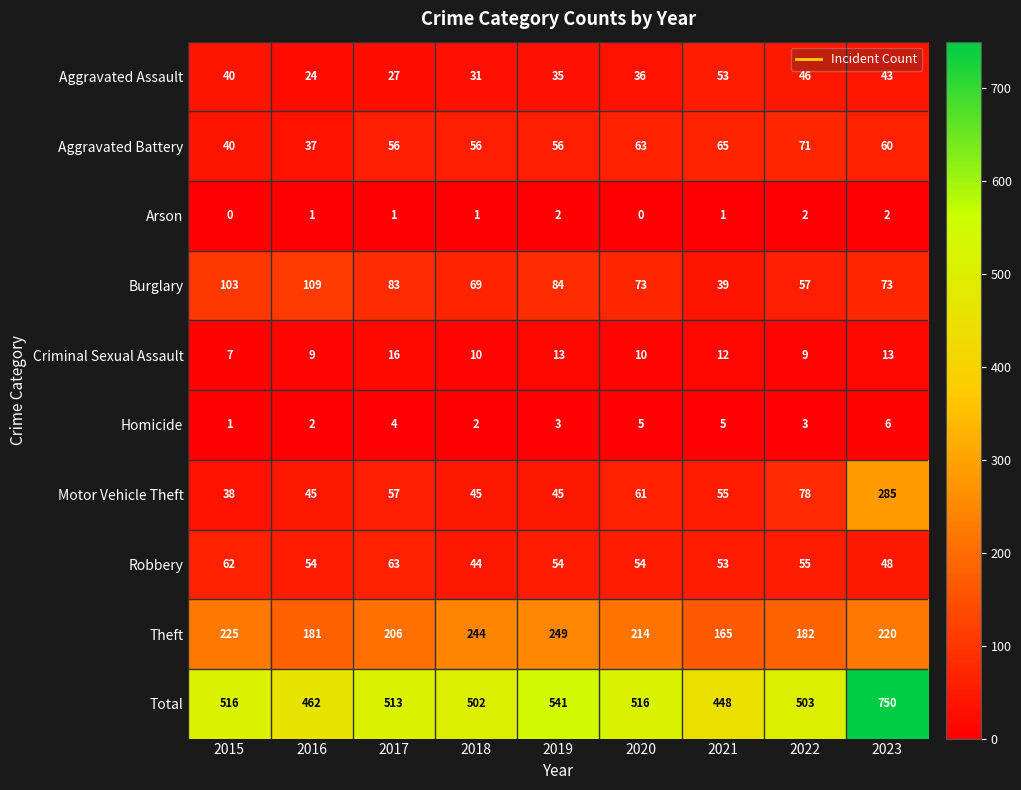

Which series changed the most between 2017 and 2019?

Theft